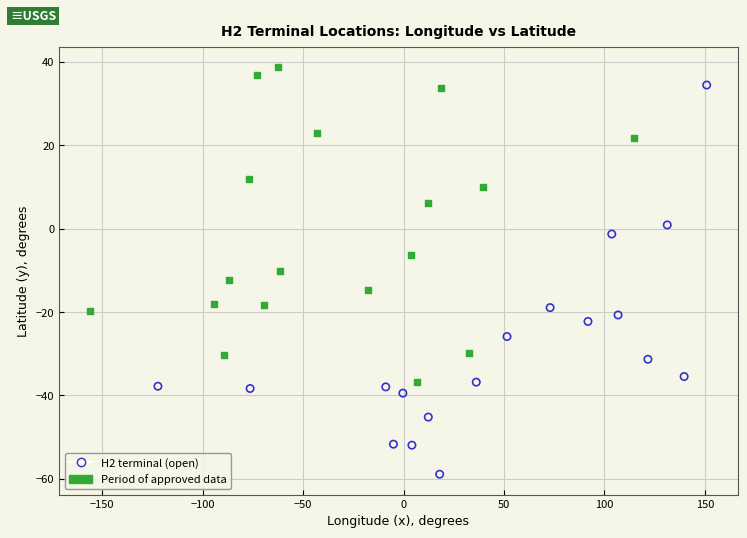

What are all the series names shown in the legend?

H2 terminal (open), Period of approved data